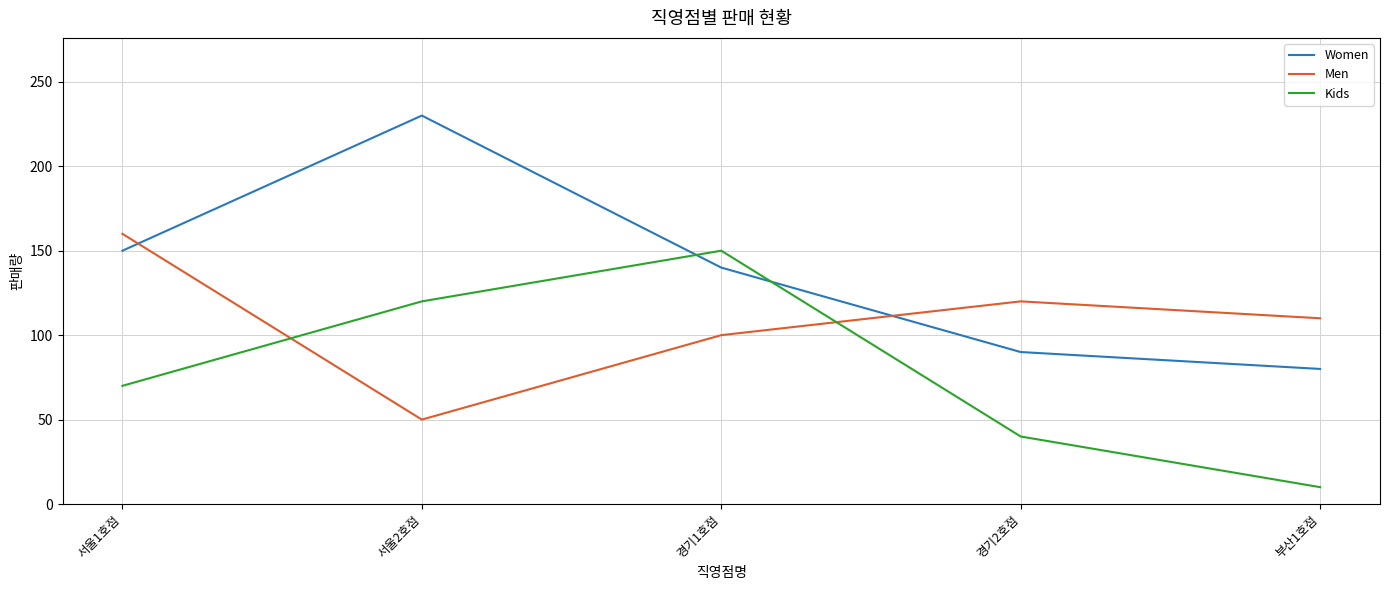

Rank the series at 서울1호점 from highest to lowest value.

Men, Women, Kids